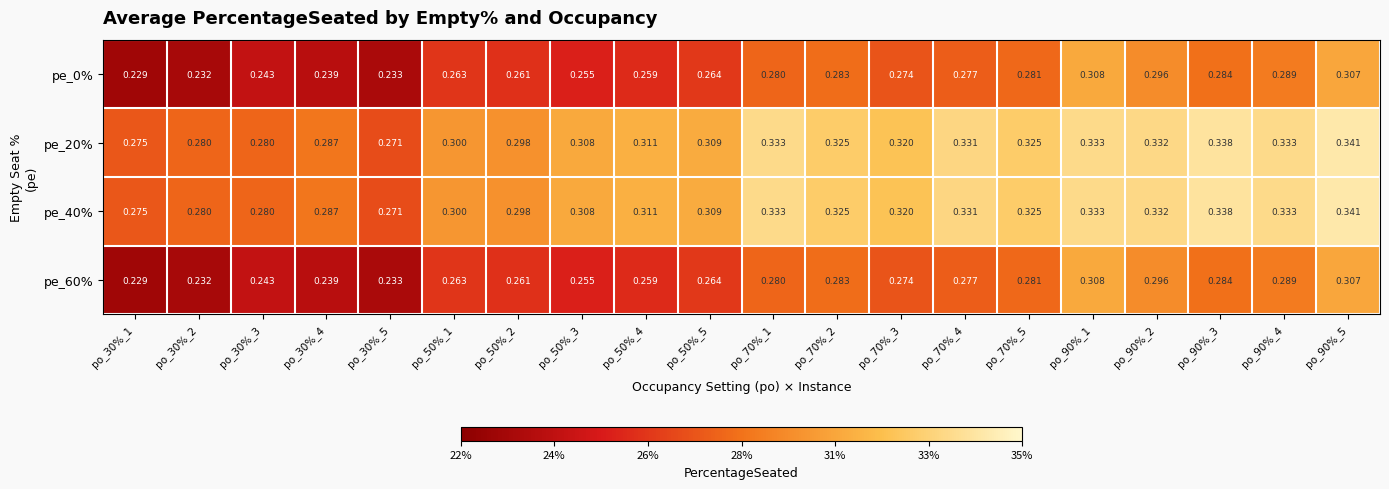

Count the number of categories in the chart.

20